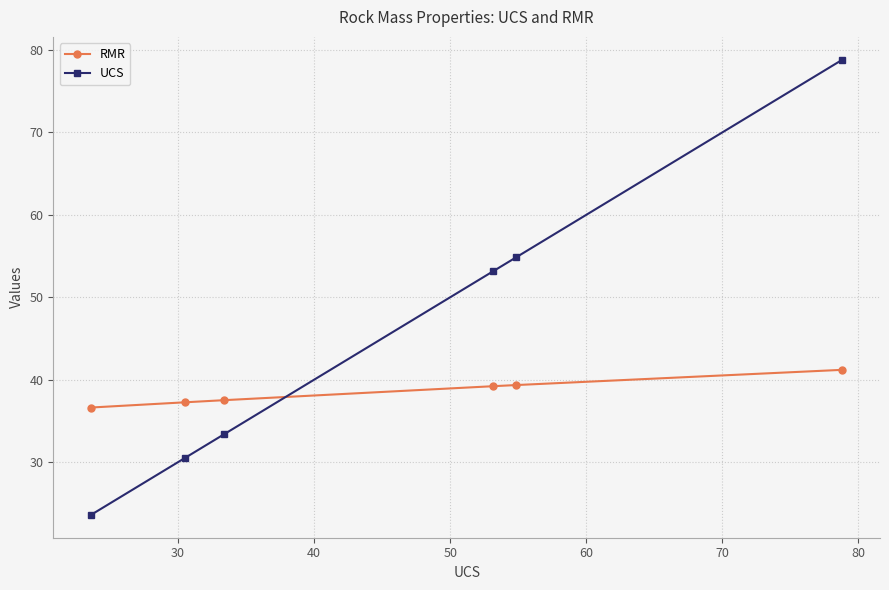

What is the minimum value shown in the chart?

23.6